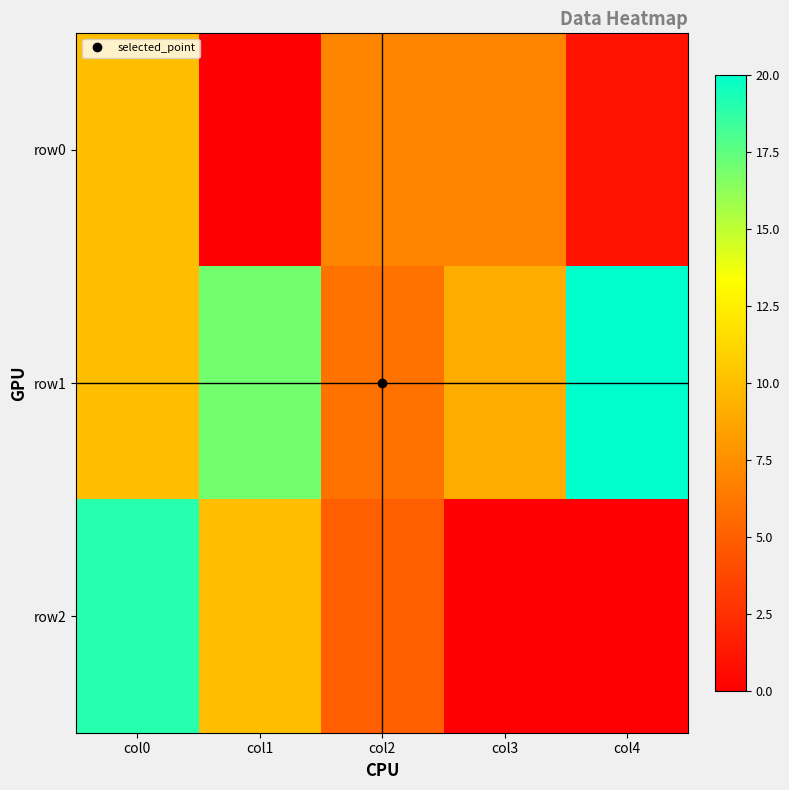

List the series in order of their overall mean, highest first.

row1, row2, row0